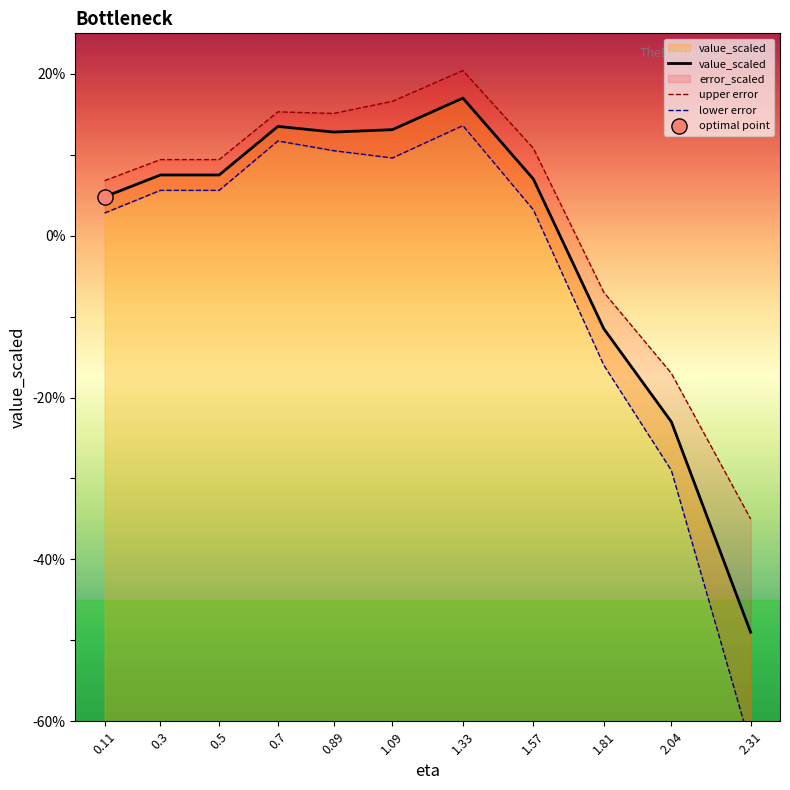

At which category is the sum across all series the highest?

1.33